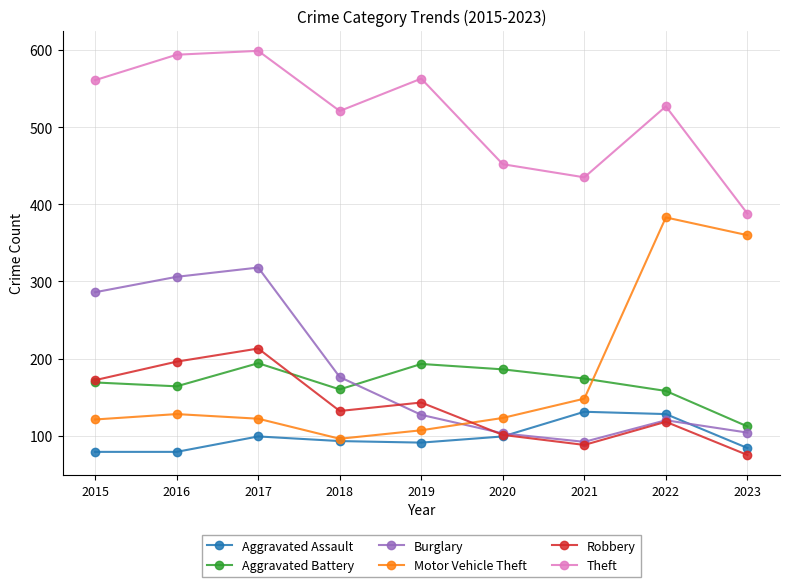

What is the spread (max minus min) of values at 2022?

409